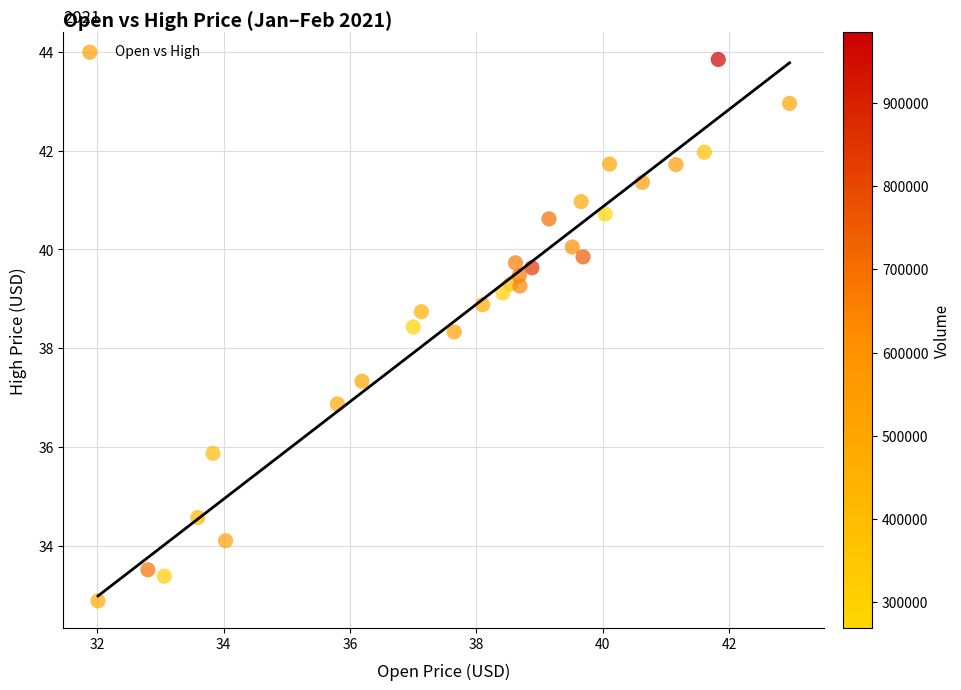

What is the range of Y values (max minus min)?

11.0